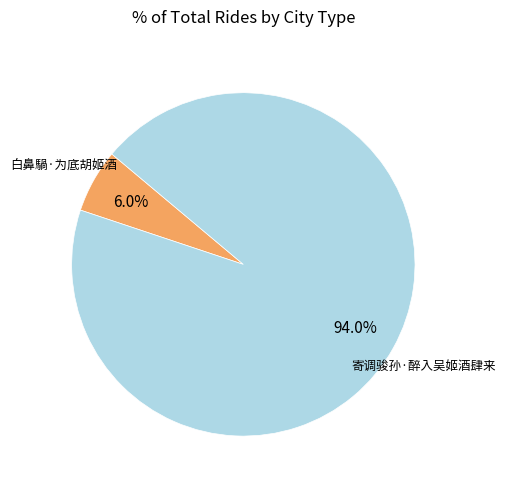

Does any single category account for the majority?

Yes